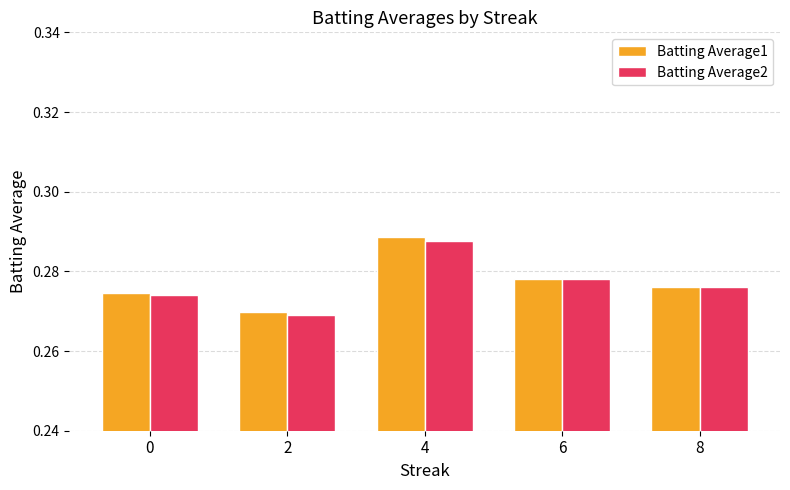

The value of Batting Average1 at 4 is 0.5. True or false?

False